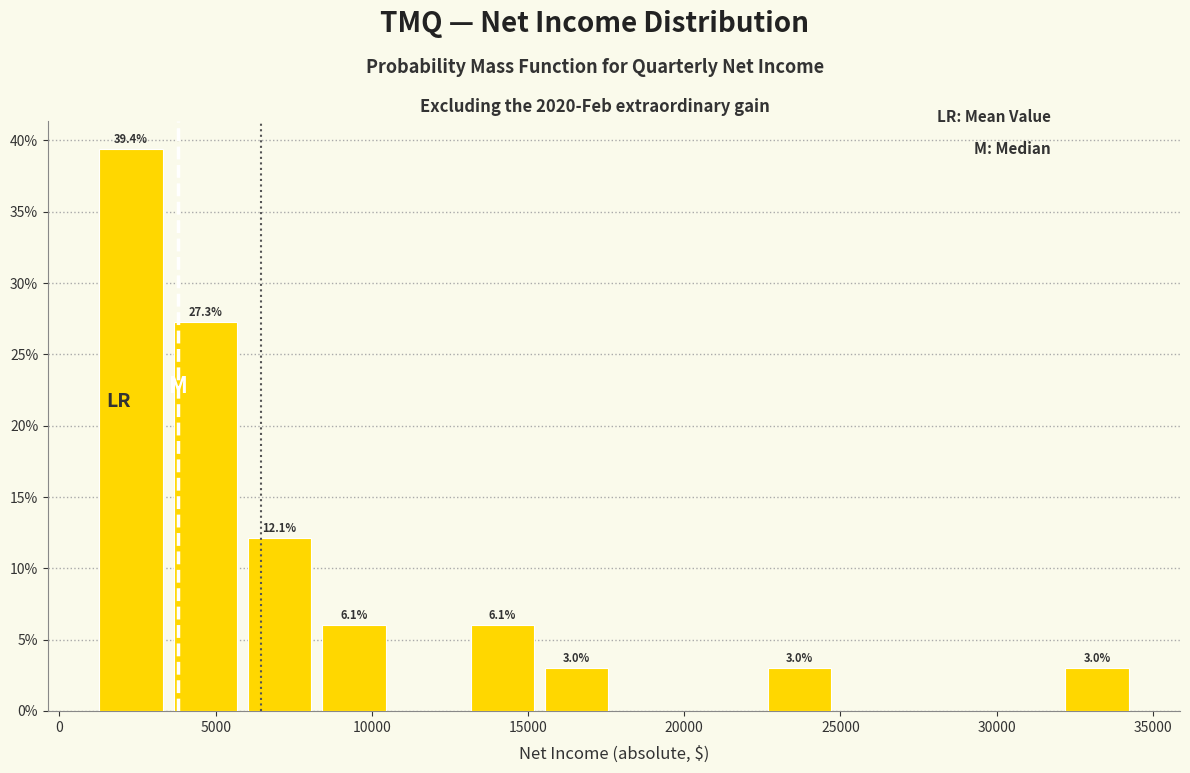

Over which range of the x-axis is the bar tallest?

1000 to 3500